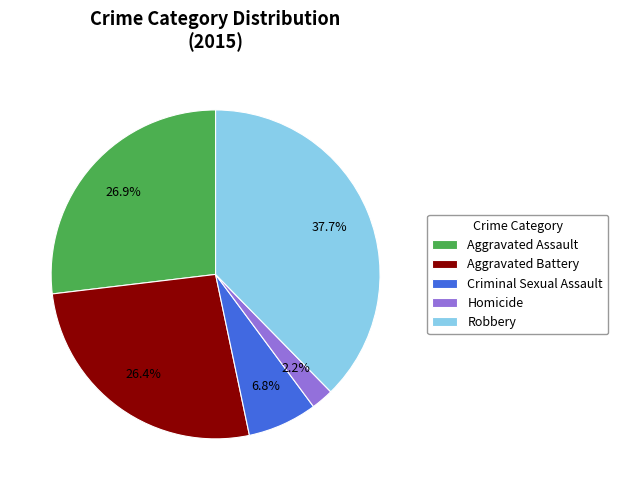

Does Aggravated Battery account for over 50% of the chart?

No